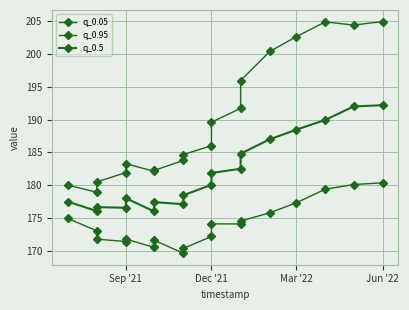

Is the value of q_0.95 at Sep '21 greater than the value of q_0.05 at Sep '21?

Yes